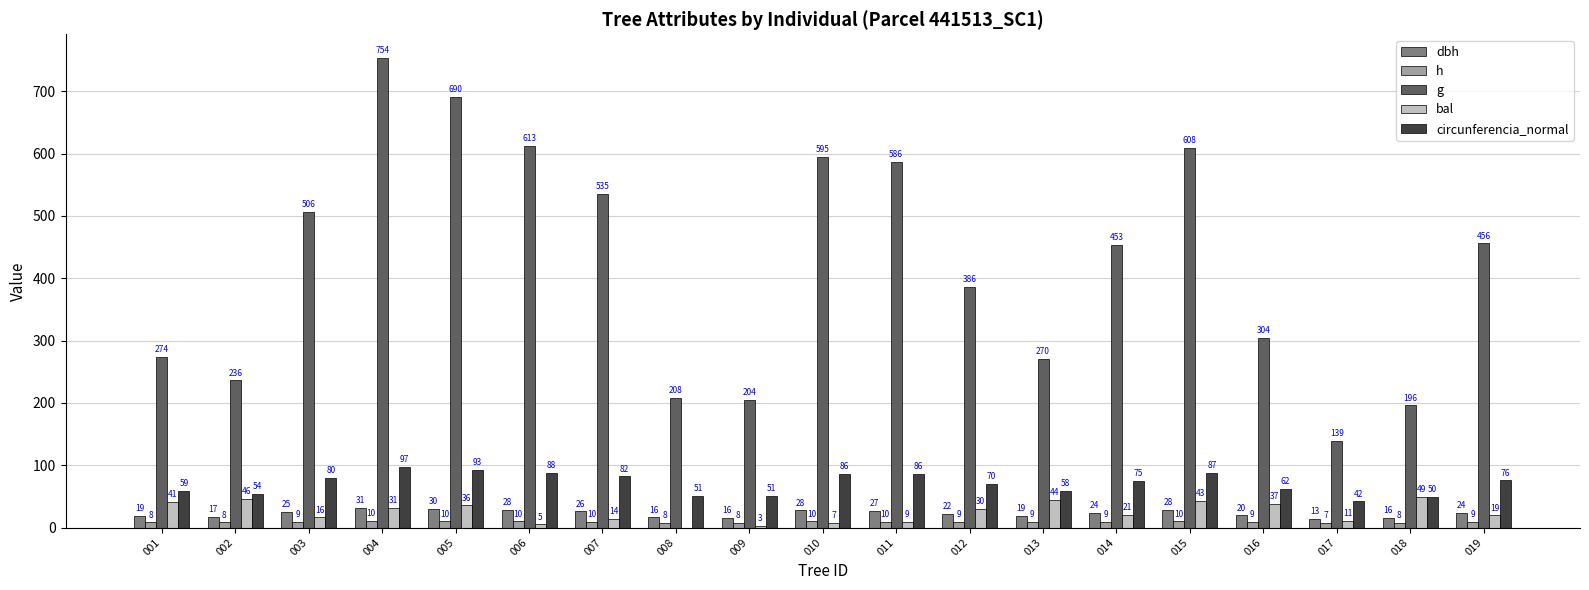

Is the value of h at 009 greater than the value of dbh at 008?

No